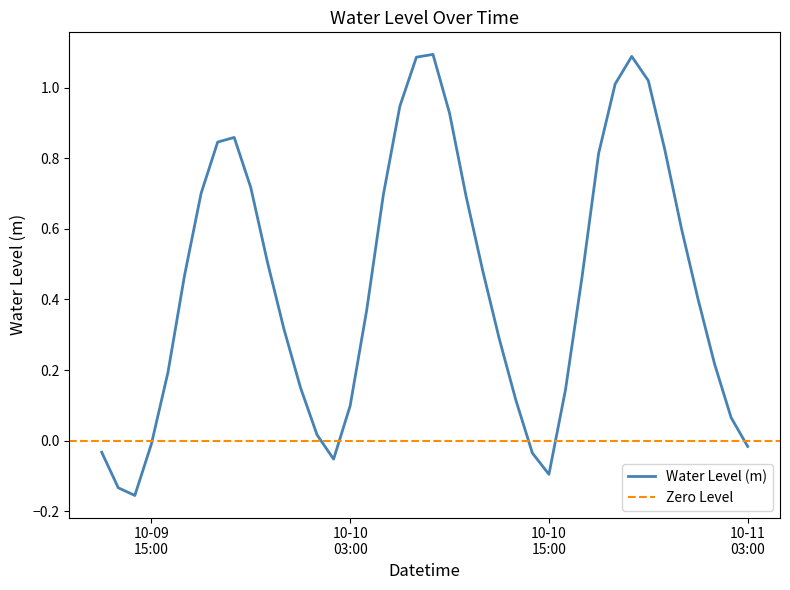

What is the label of the 28th point from the right?

2023-10-10 00:00:00